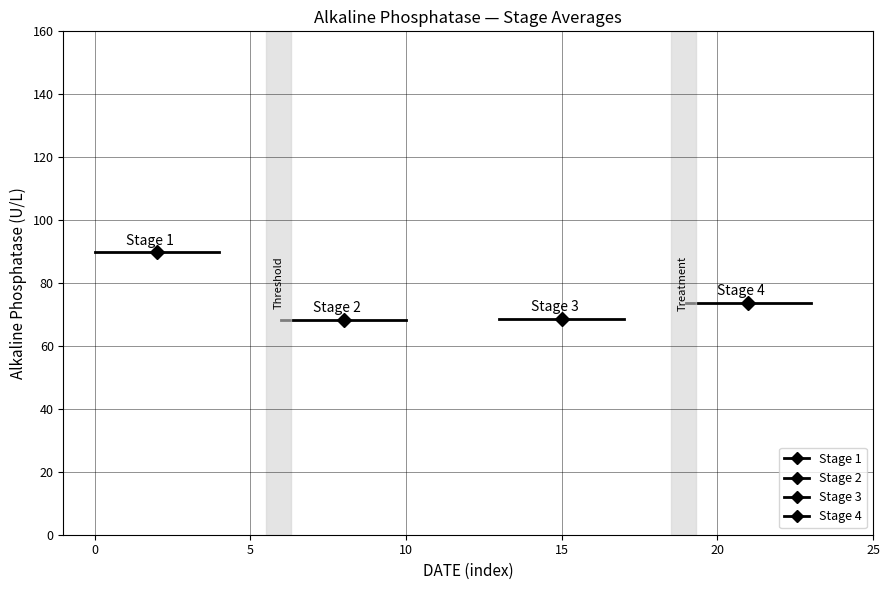

What is the minimum value for Stage 2?

68.4